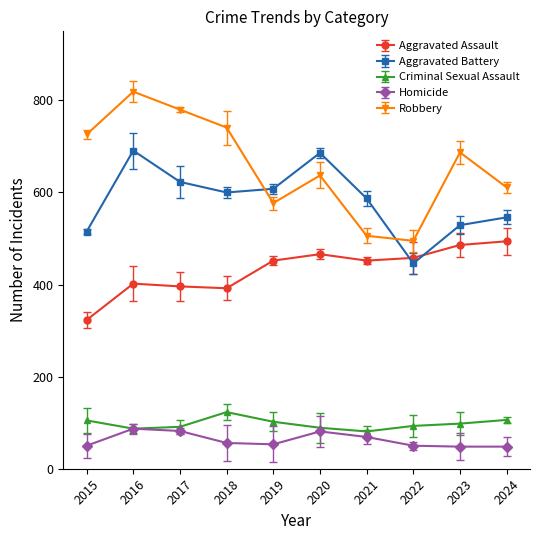

Which series has the largest total across all categories?

Robbery